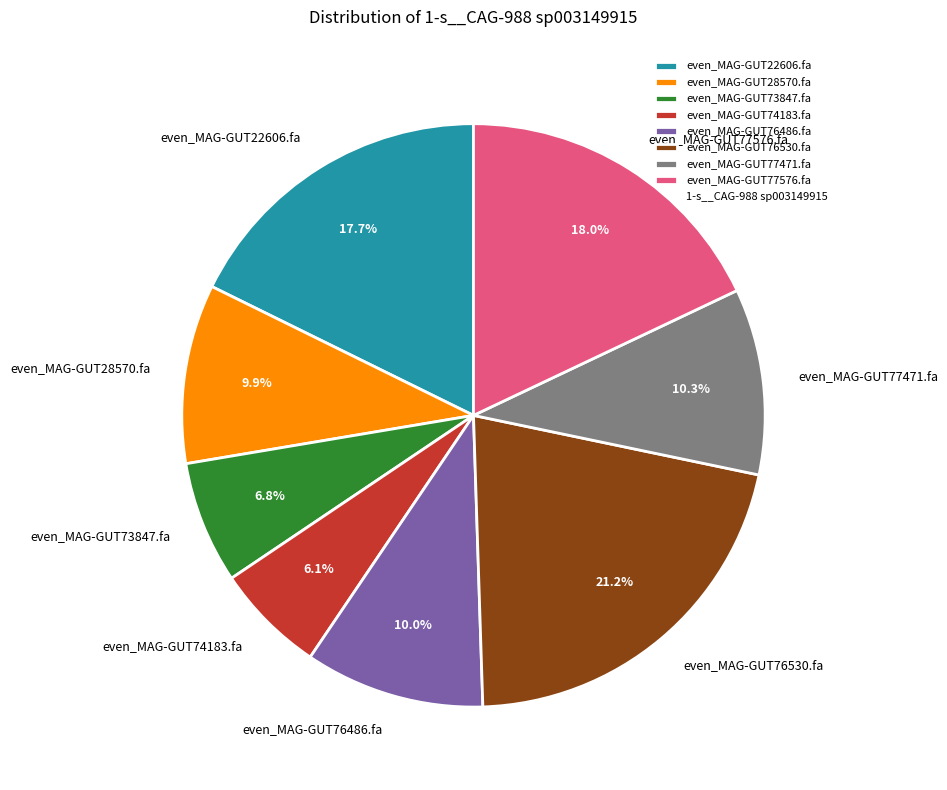

Count the number of slices in the pie.

8